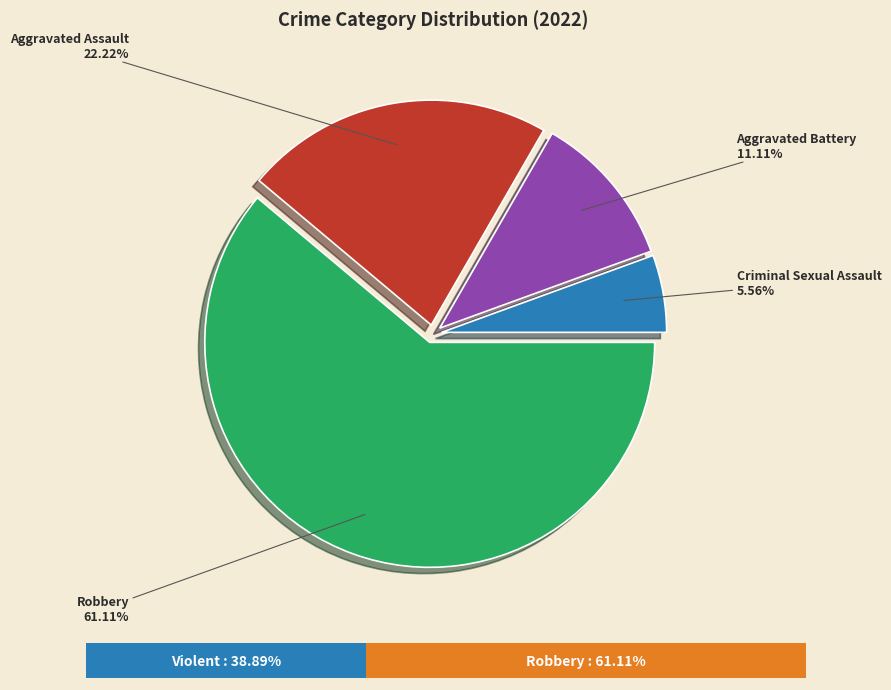

Which has a higher value, Criminal Sexual Assault or Robbery?

Robbery